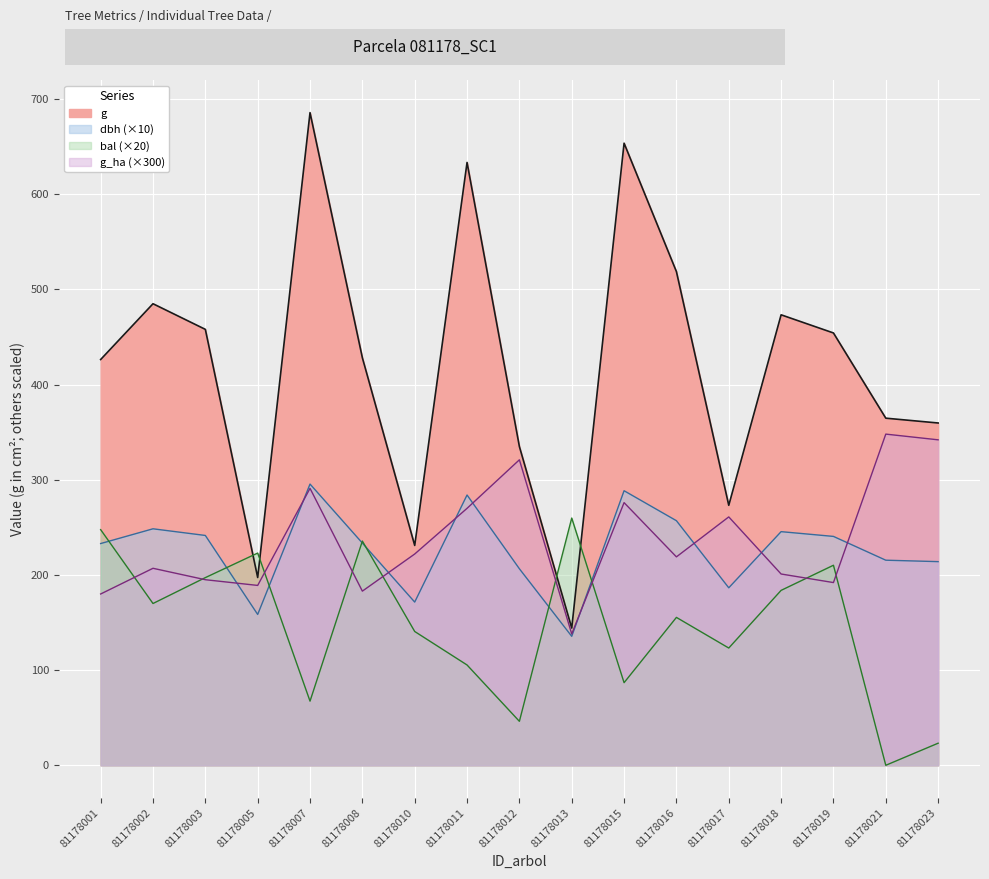

What is the spread (max minus min) of values at 81178003?

263.1